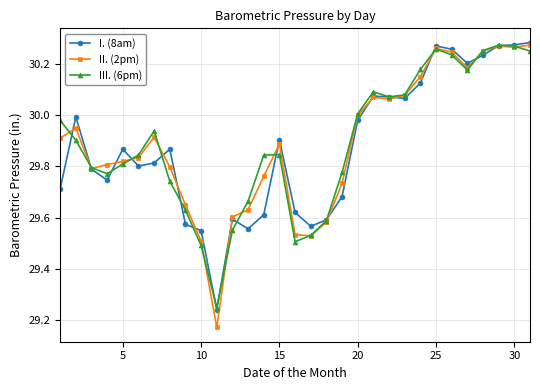

After their last crossing, which series has the higher values: I. (8am) or II. (2pm)?

I. (8am)